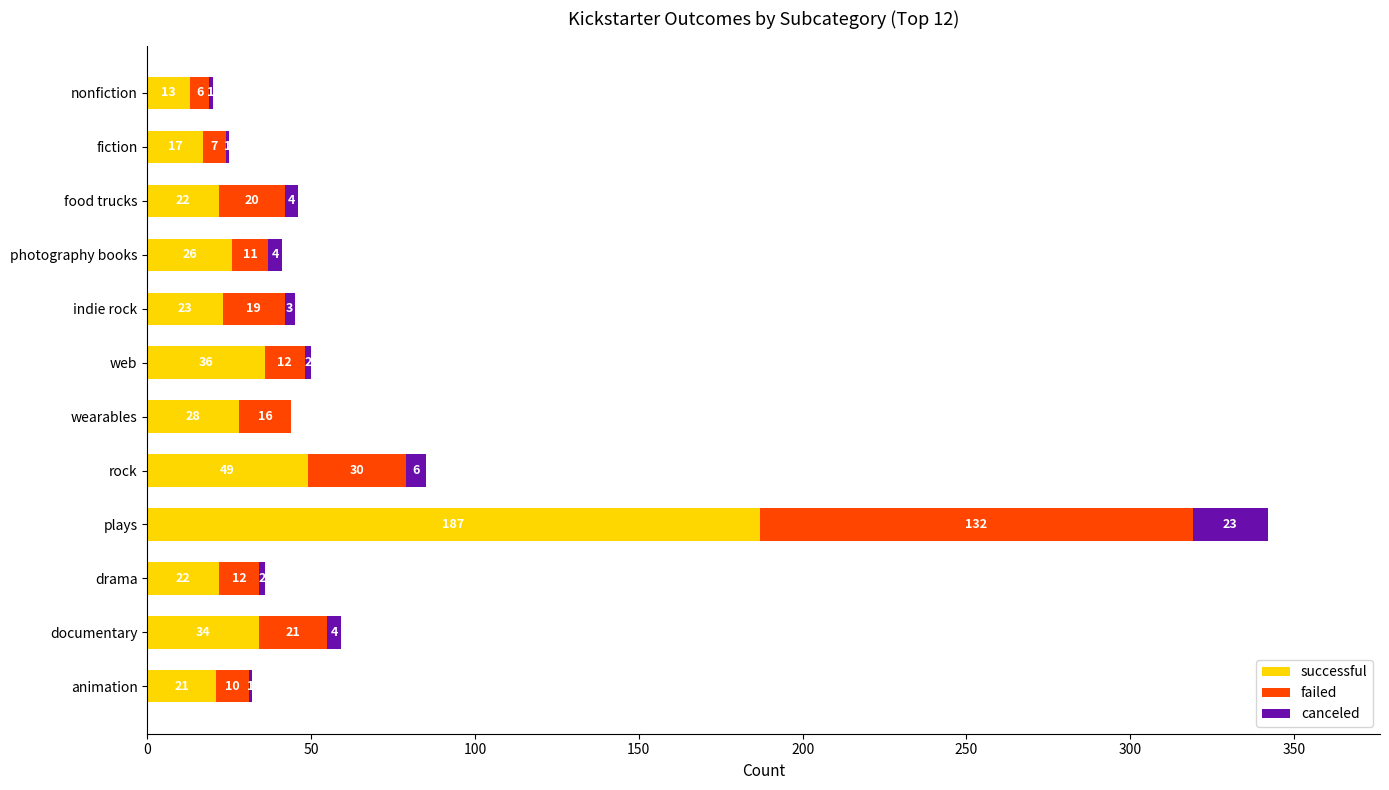

The value of successful at food trucks is 22. True or false?

True